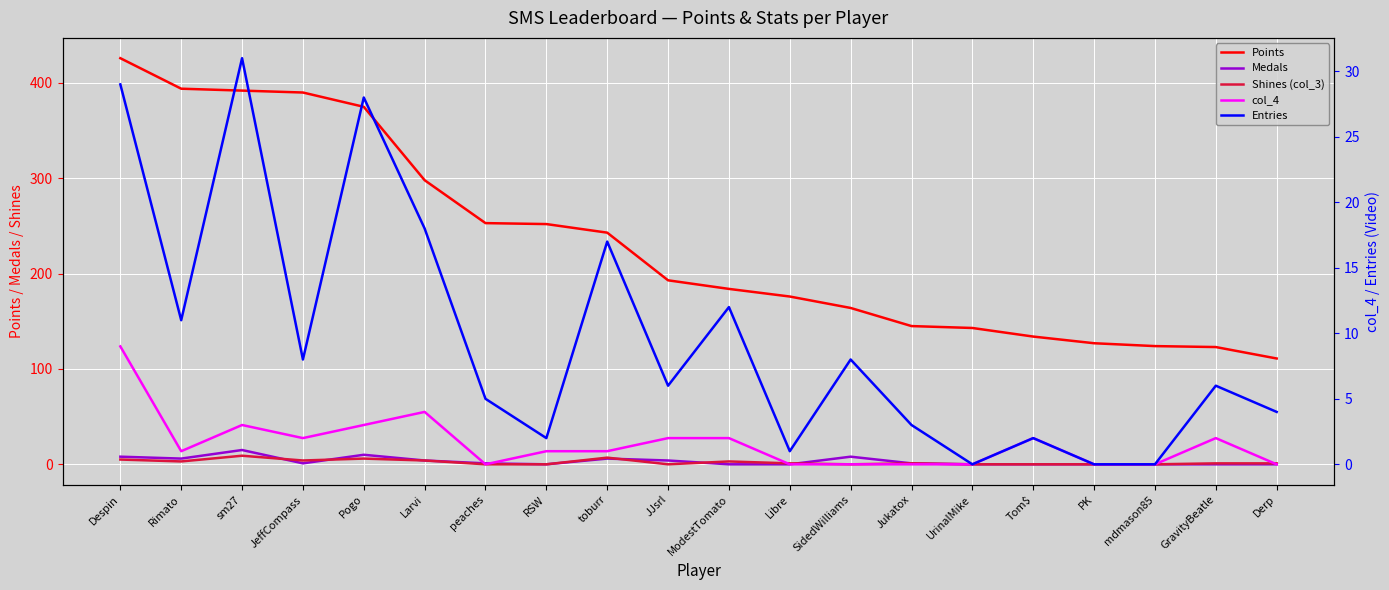

How many lines are shown in the chart?

5